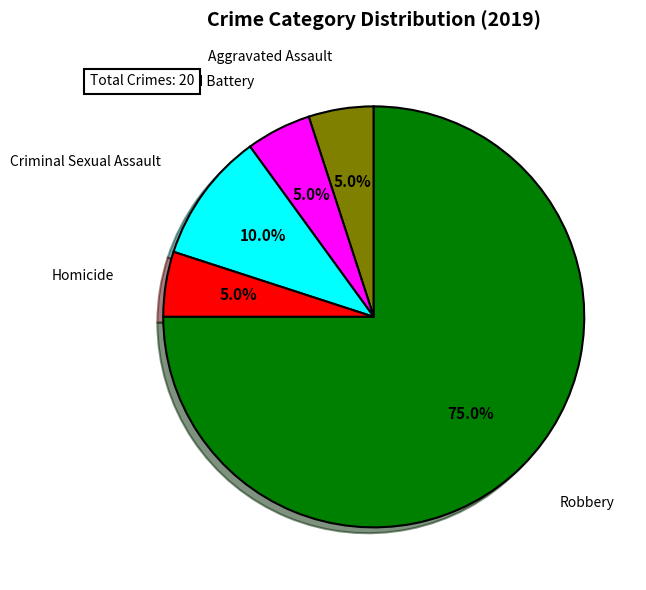

How many segments does this pie chart have?

5